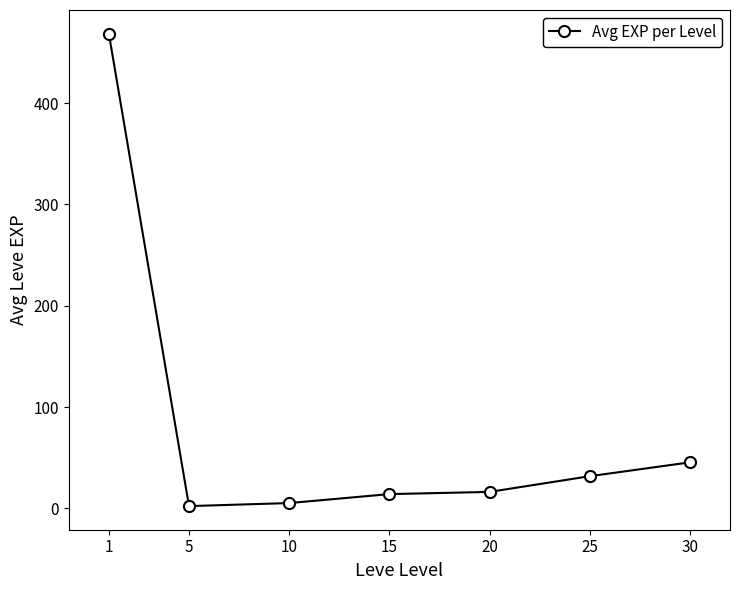

Is it true that the value at 1 is 468.5?

True